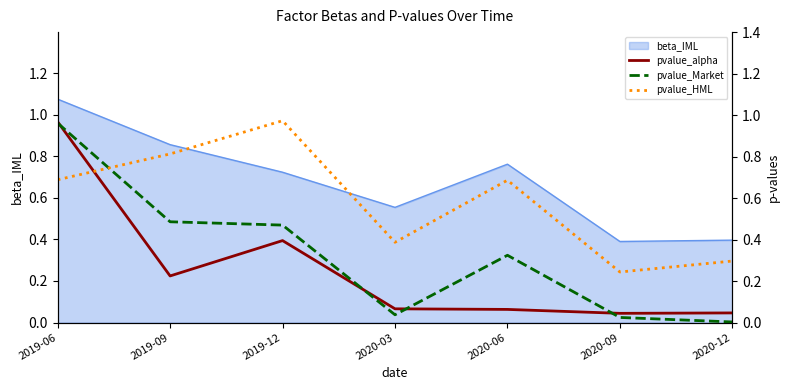

What is the label of the 3rd point from the right?

2020-06